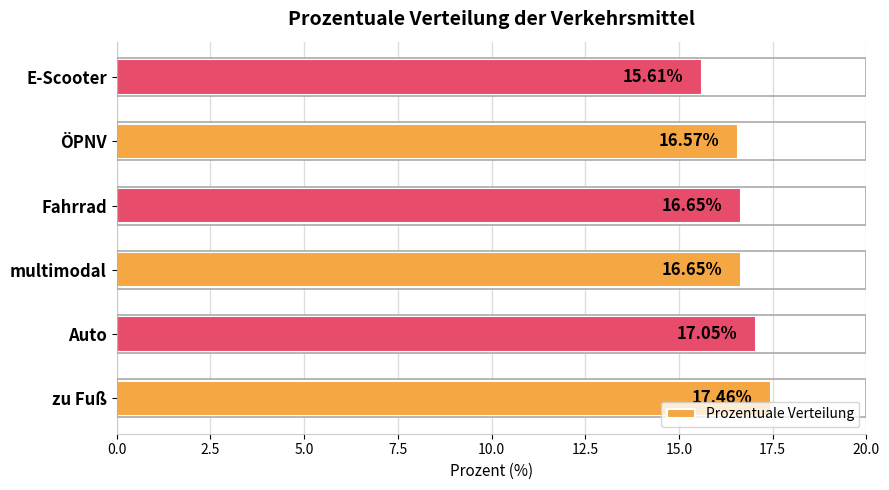

What is the average value?

16.7